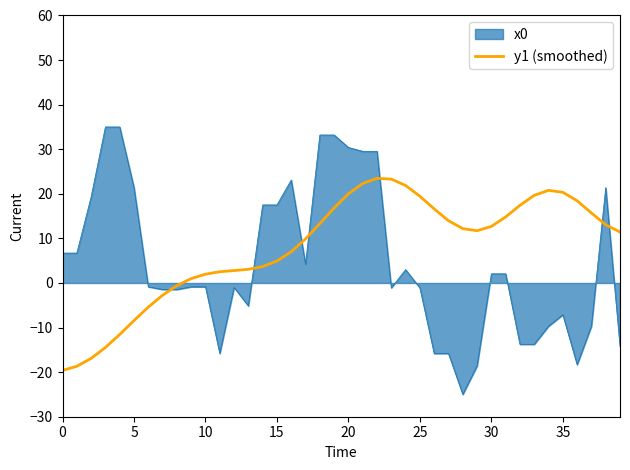

List the series in order of their peak value, highest first.

x0, y1 (smoothed)